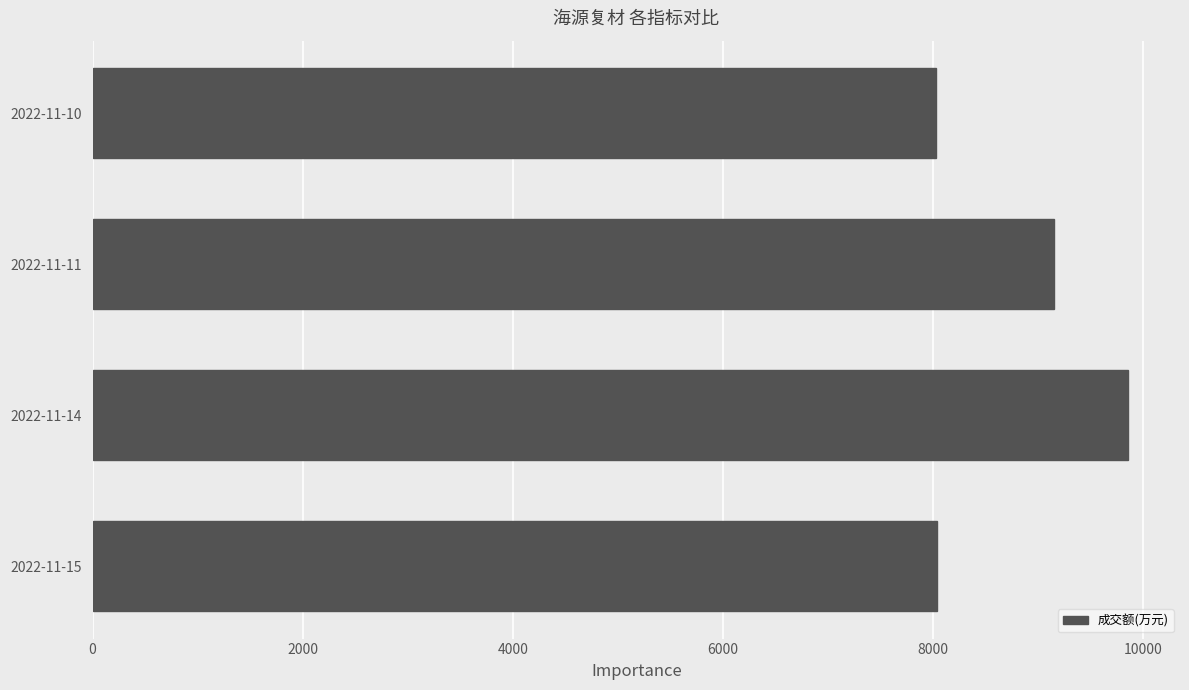

Is it true that the value at 2022-11-15 is 13696?

False